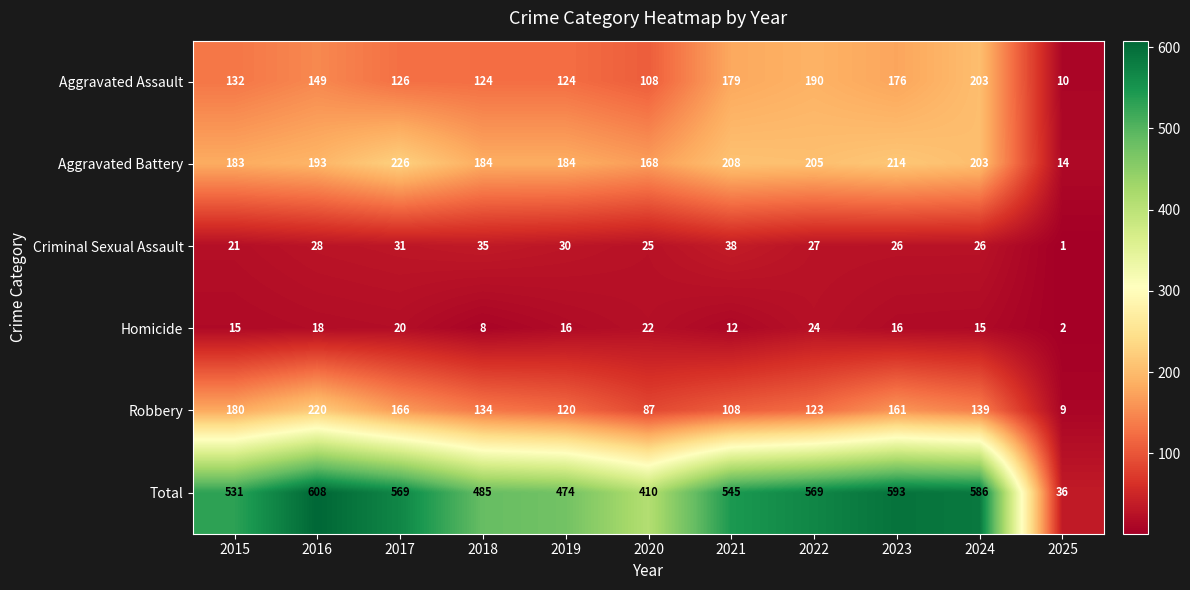

Which series changed the most between 2017 and 2024?

Aggravated Assault